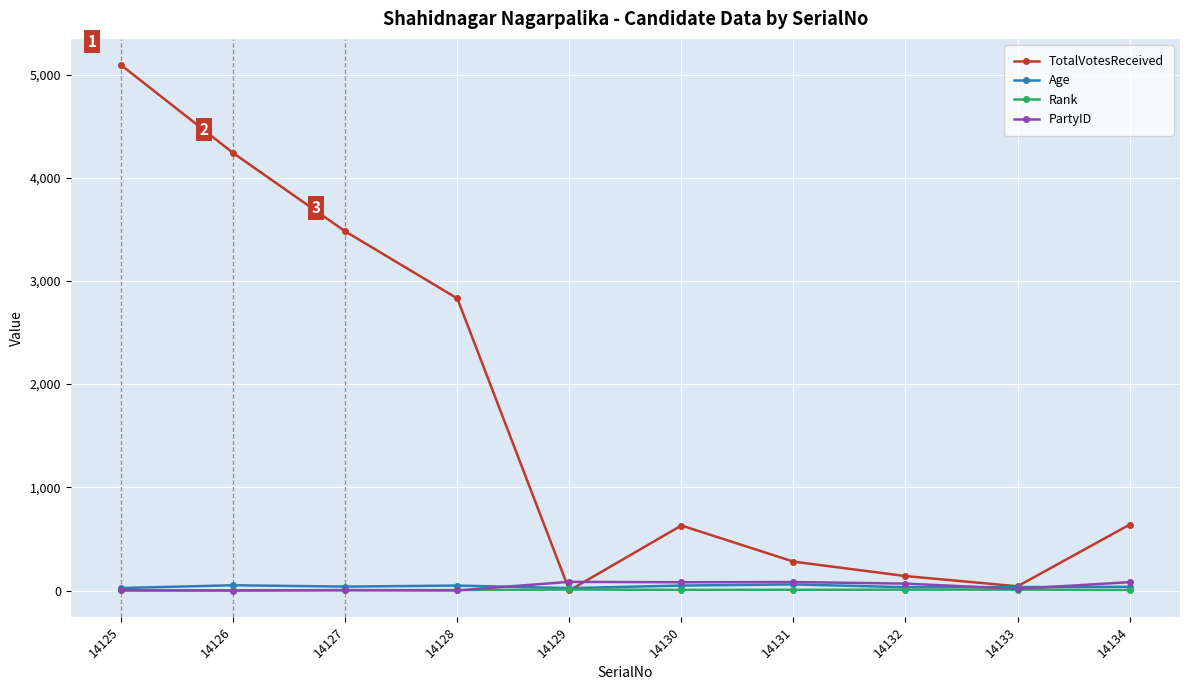

What is the value of the TotalVotesReceived point at the 8th from the left?

140